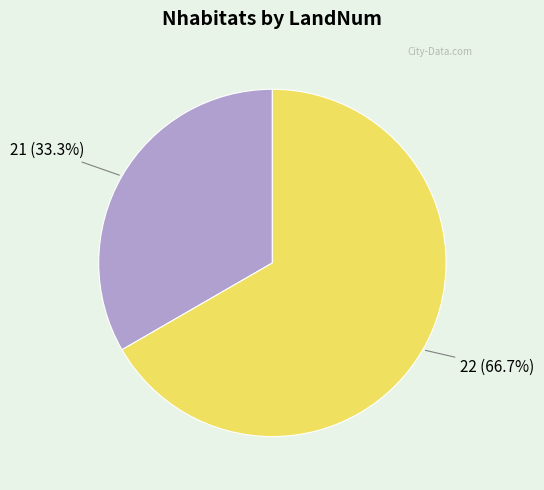

Is it true that 22 is 67% of the pie?

True